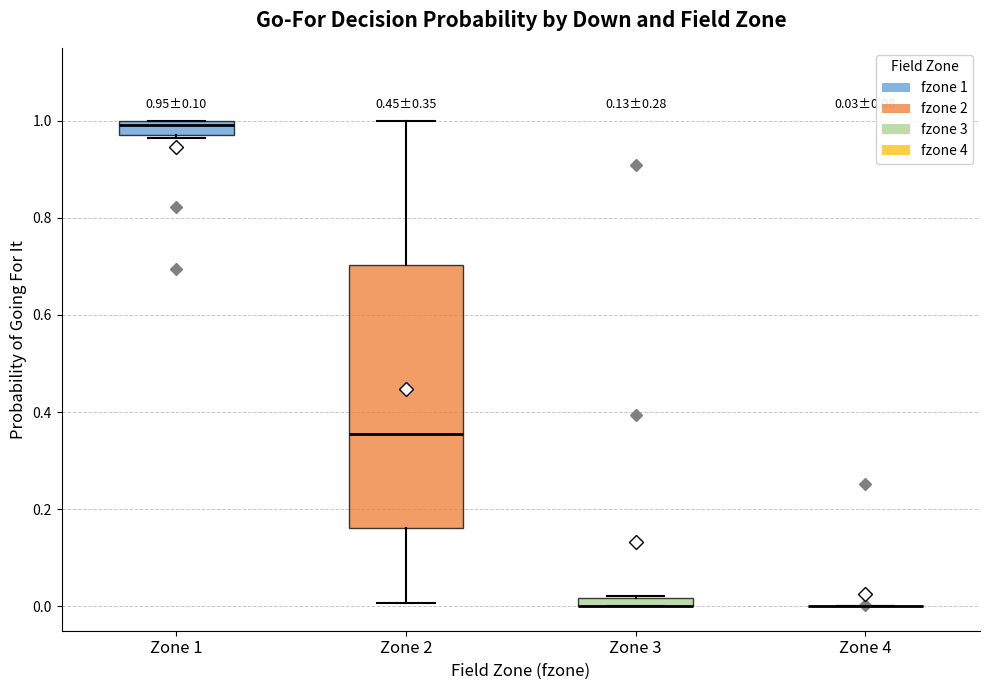

Which box is the tallest, from its lower edge to its upper edge?

Zone 2